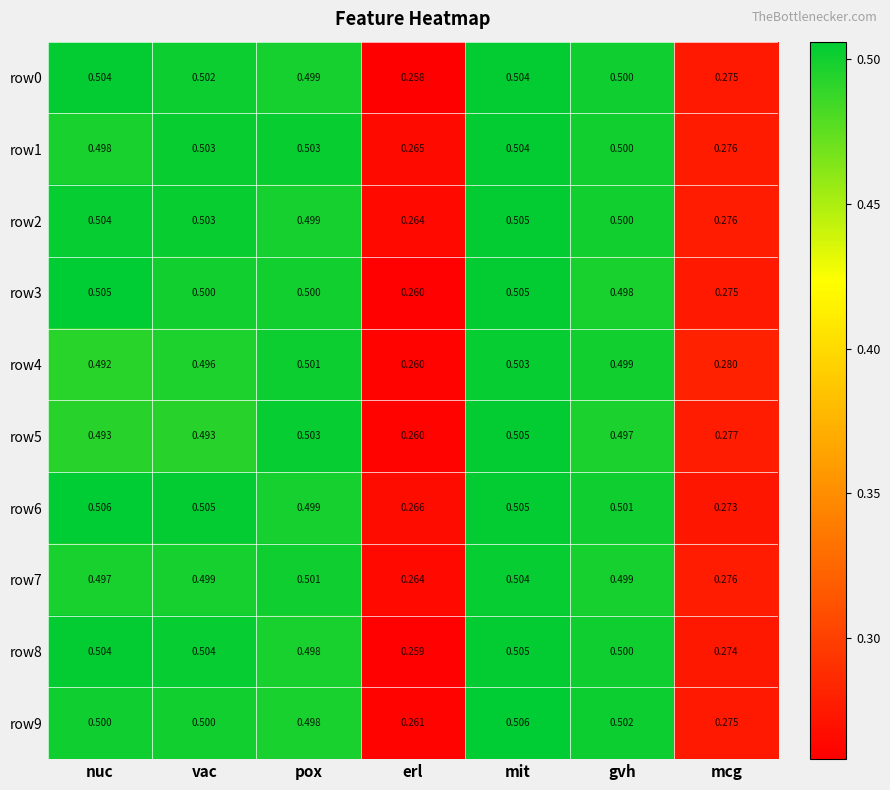

Where is row9 nearest to the value 0?

erl